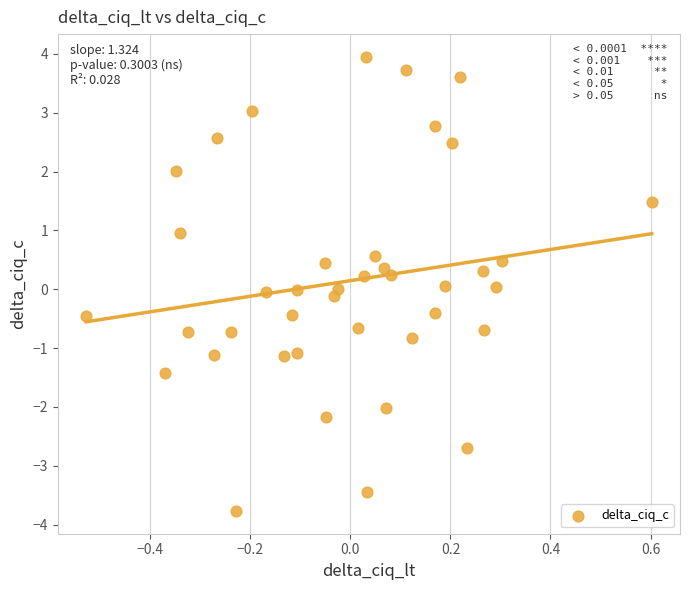

What is the range of Y values (max minus min)?

7.7